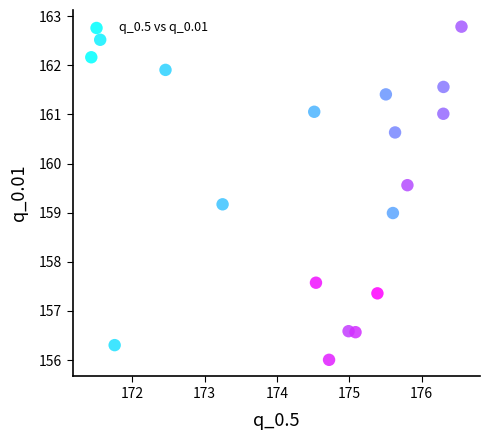

What is the range of Y values (max minus min)?

6.8